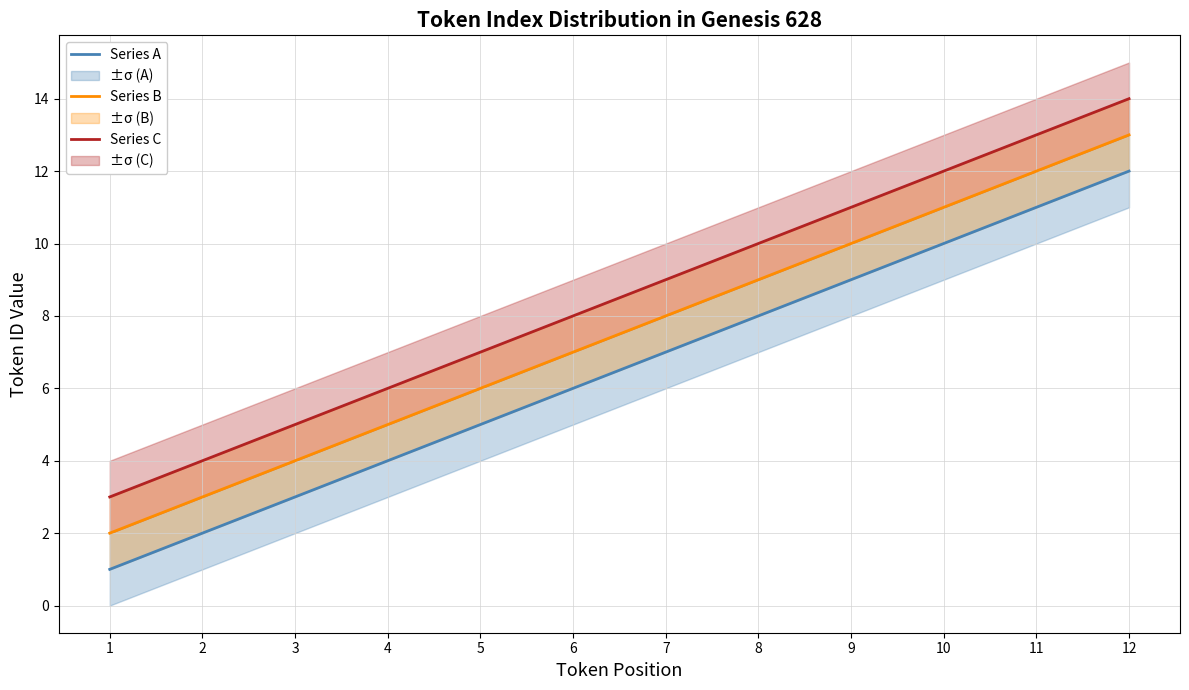

At how many categories does at least one series exceed 13?

1